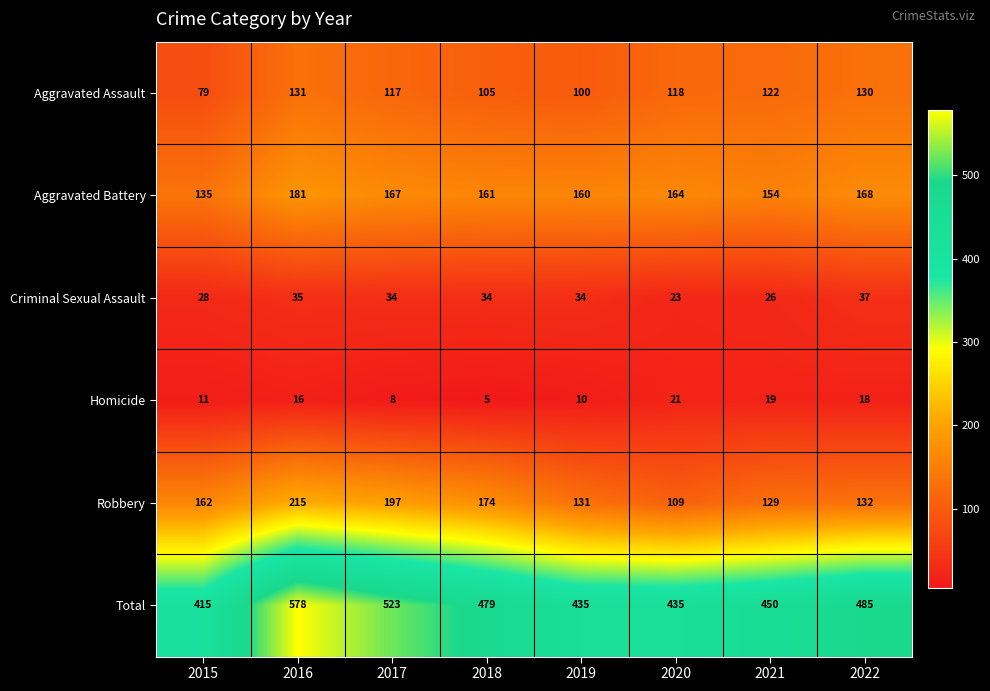

The value of Robbery at 2019 is 131. True or false?

True